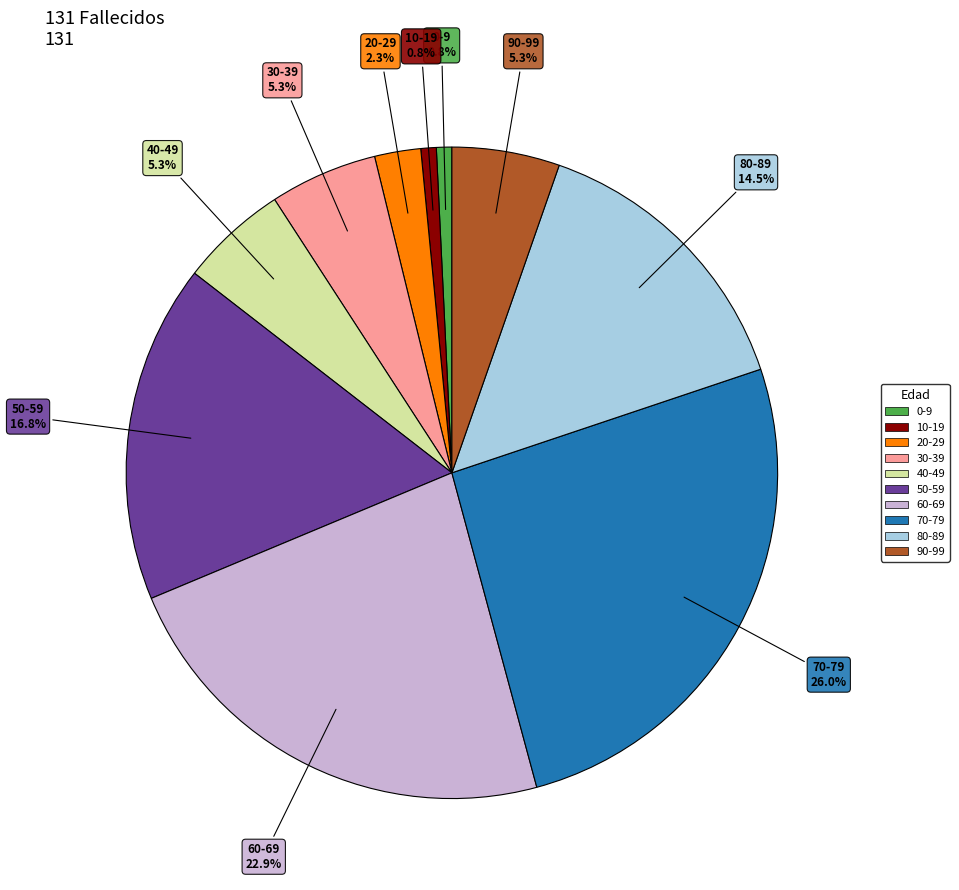

What percentage do 90-99 and 70-79 together represent?

31.3%